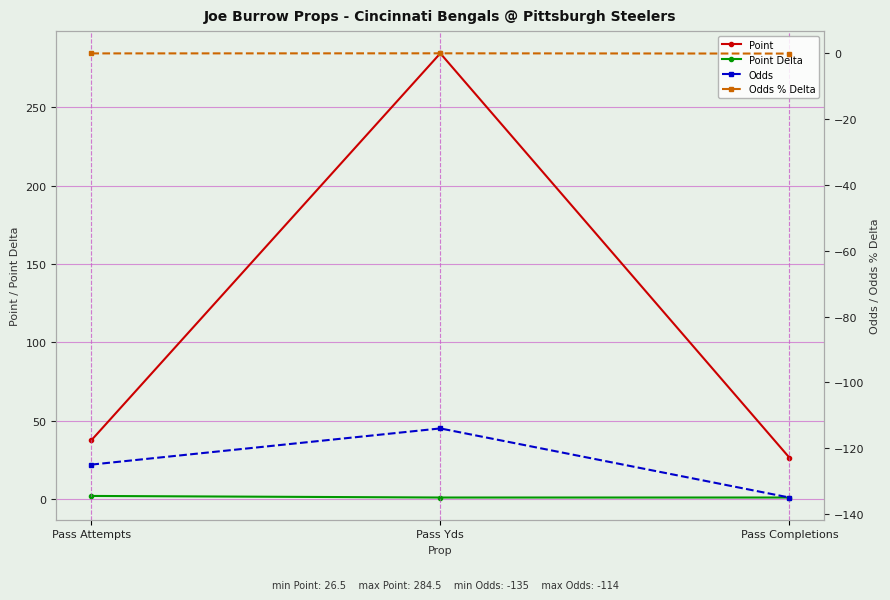

Rank the series by their maximum value, from highest to lowest.

Point, Point Delta, Odds % Delta, Odds